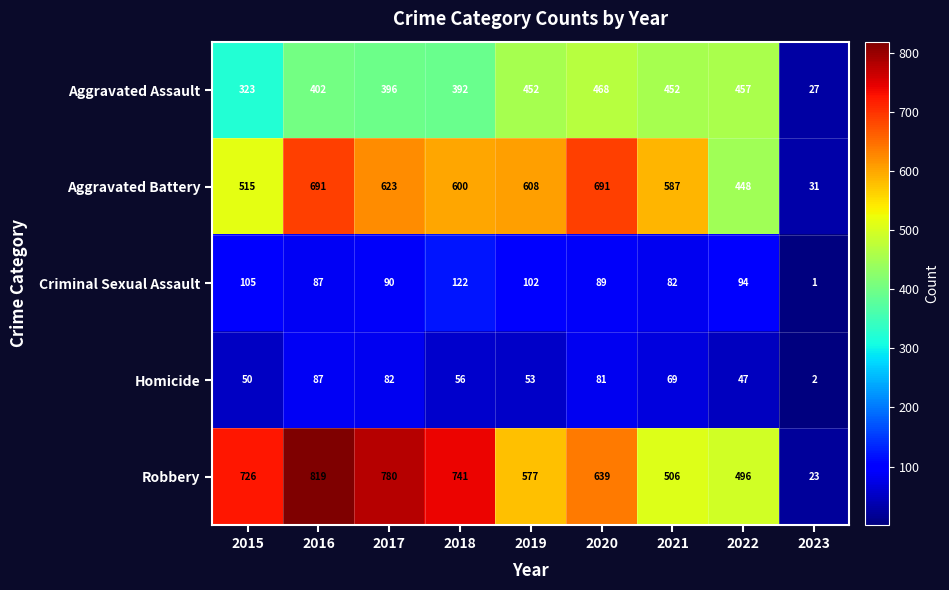

Which series has the widest spread of values?

Robbery